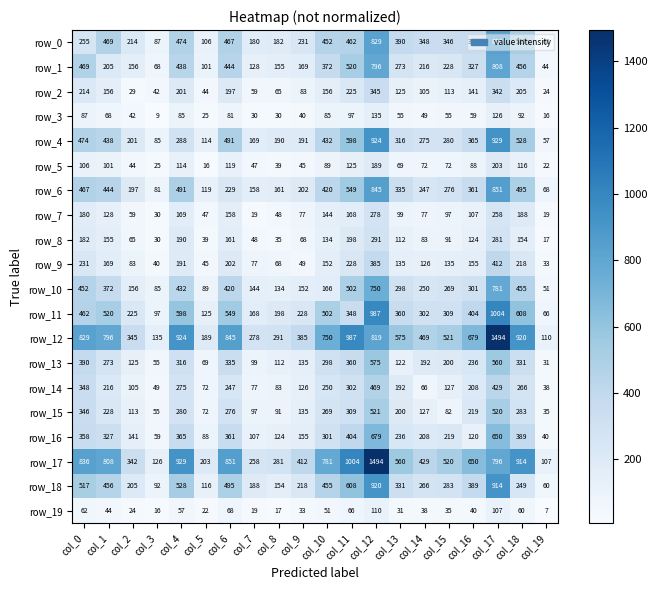

What is the spread (max minus min) of values at col_18?

860